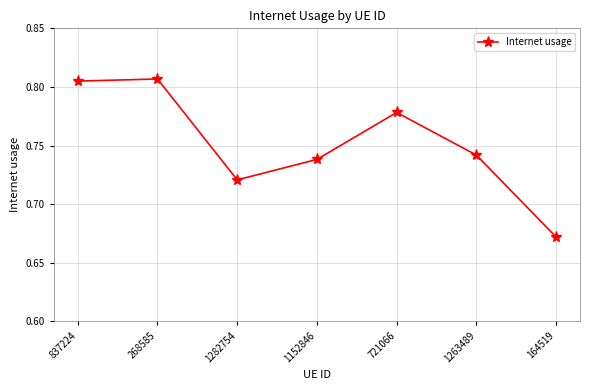

Which label corresponds to the smallest value in the chart?

164519